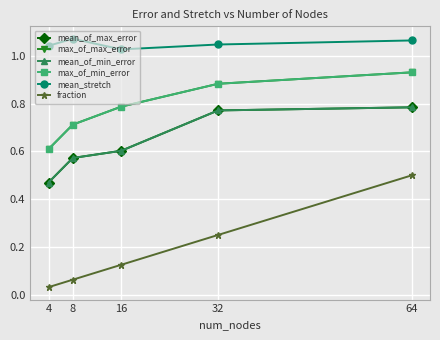

Is this an area chart (filled region under the line)?

No